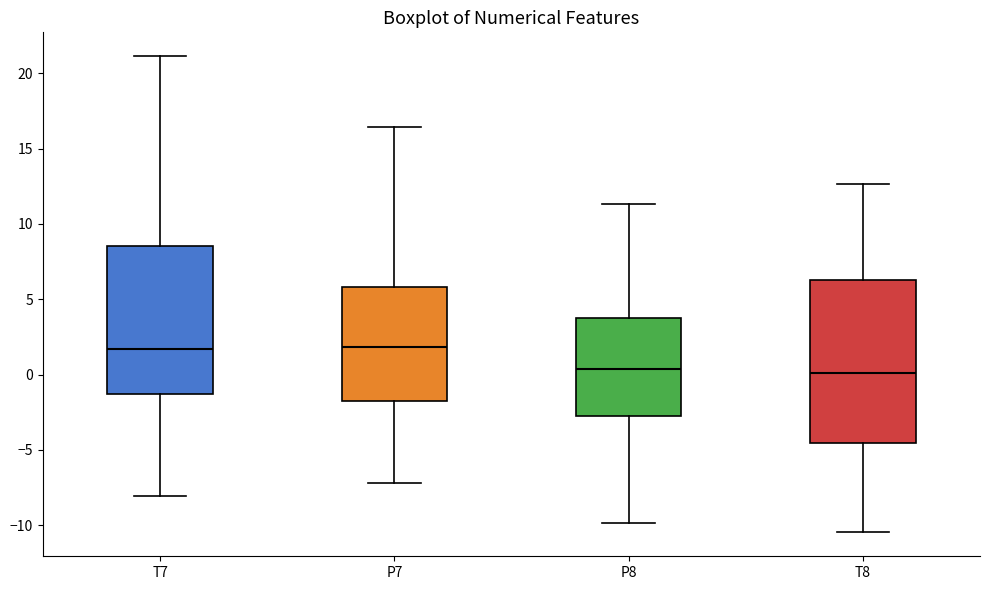

Reading left to right, transcribe this box plot: for each box, give where its median line is, the range the box spans, and where its two whiskers end, as read against the y-axis. The values are not printed on the chart, so give them approximately, as read against the axis.

T7: median 1.5, box -1.5 to 8.5, whiskers -8.0 to 21.0
P7: median 2.0, box -2.0 to 6.0, whiskers -7.0 to 16.5
P8: median 0.5, box -3.0 to 4.0, whiskers -10.0 to 11.5
T8: median 0.0, box -4.5 to 6.5, whiskers -10.5 to 12.5